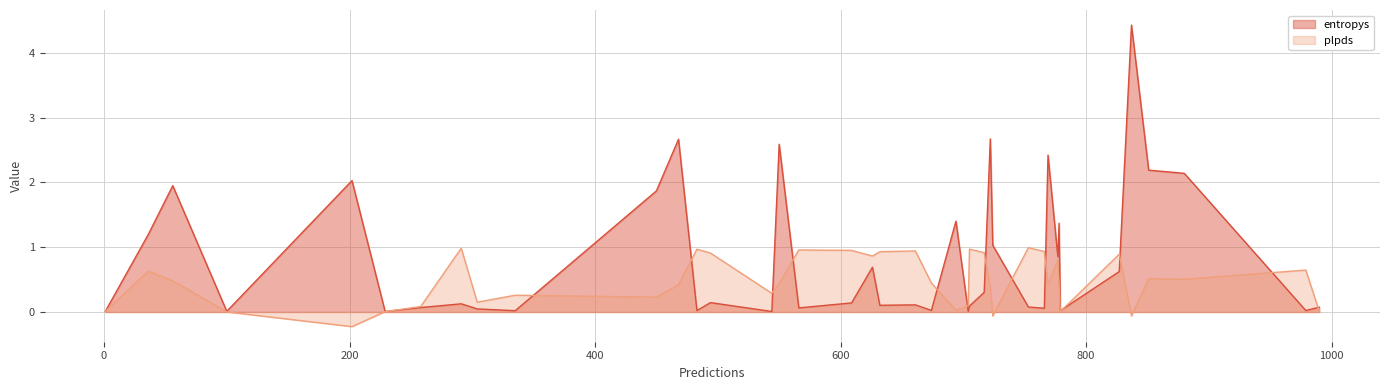

True or false: plpds has more than 2 interior local peaks.

True